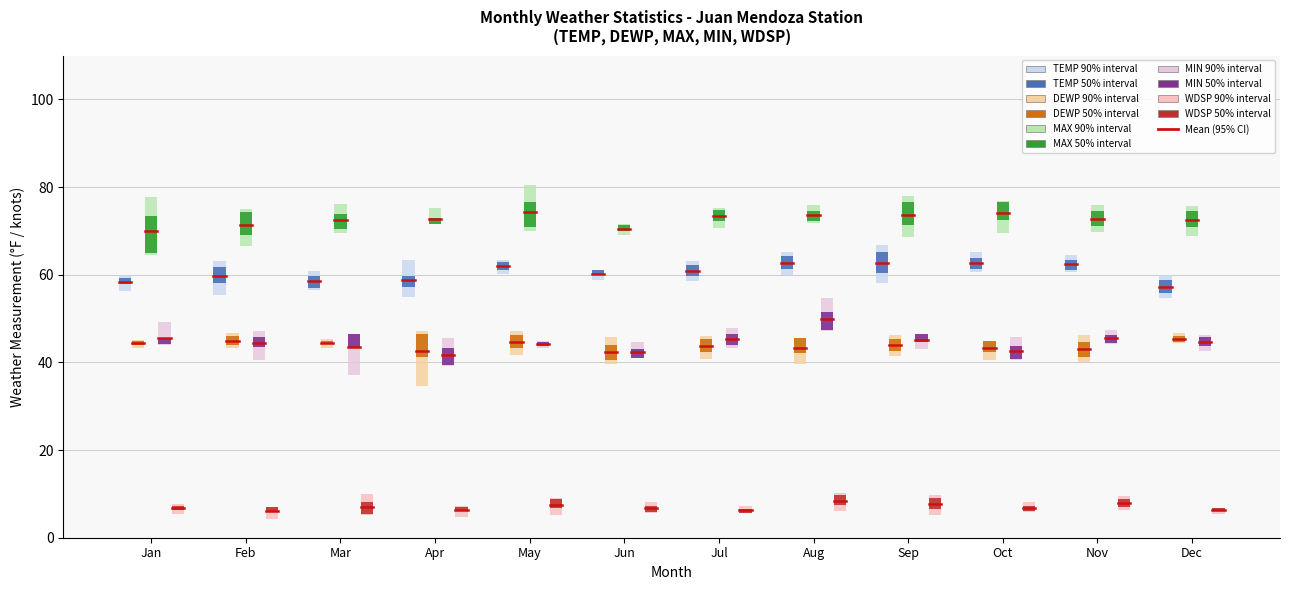

Rank the series by their maximum value, from lowest to highest.

WDSP, DEWP, MIN, TEMP, MAX